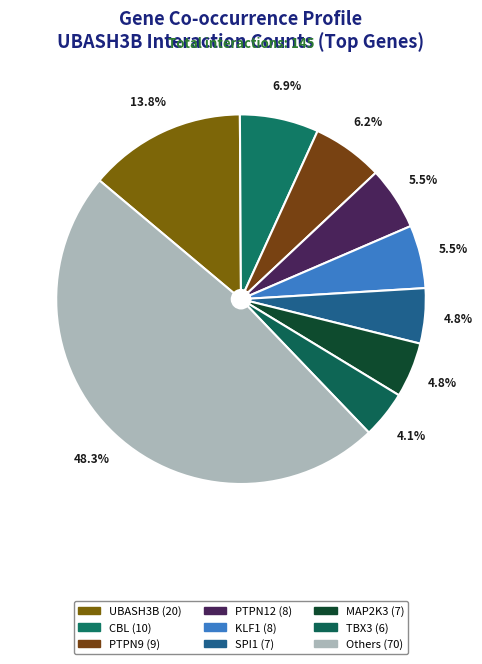

Count the number of slices in the pie.

9